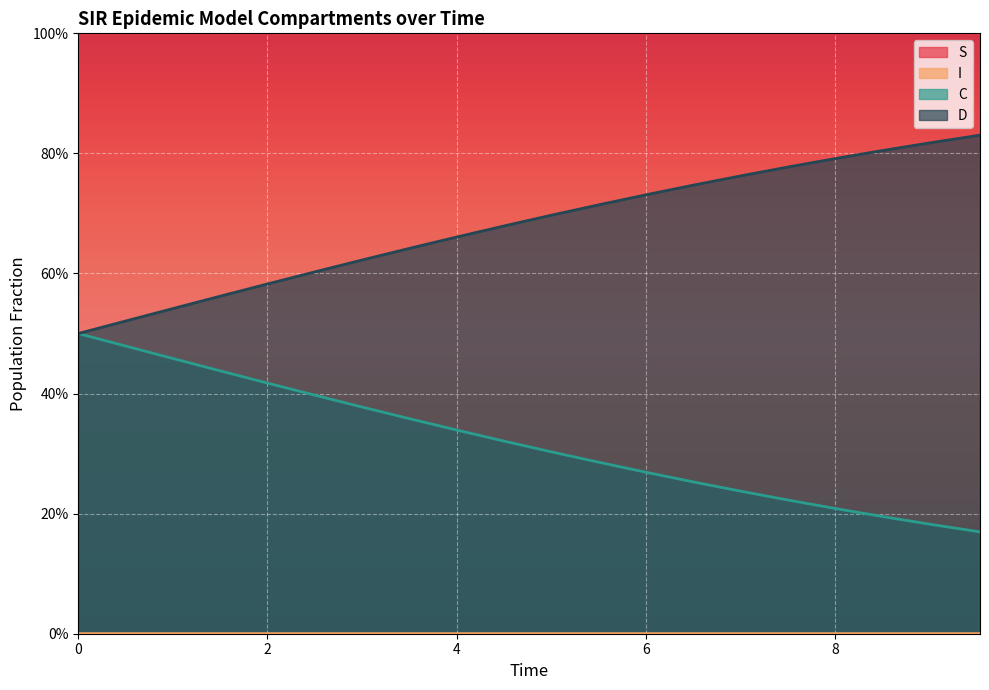

What is the difference between the second highest and second lowest values in the D series?

0.3